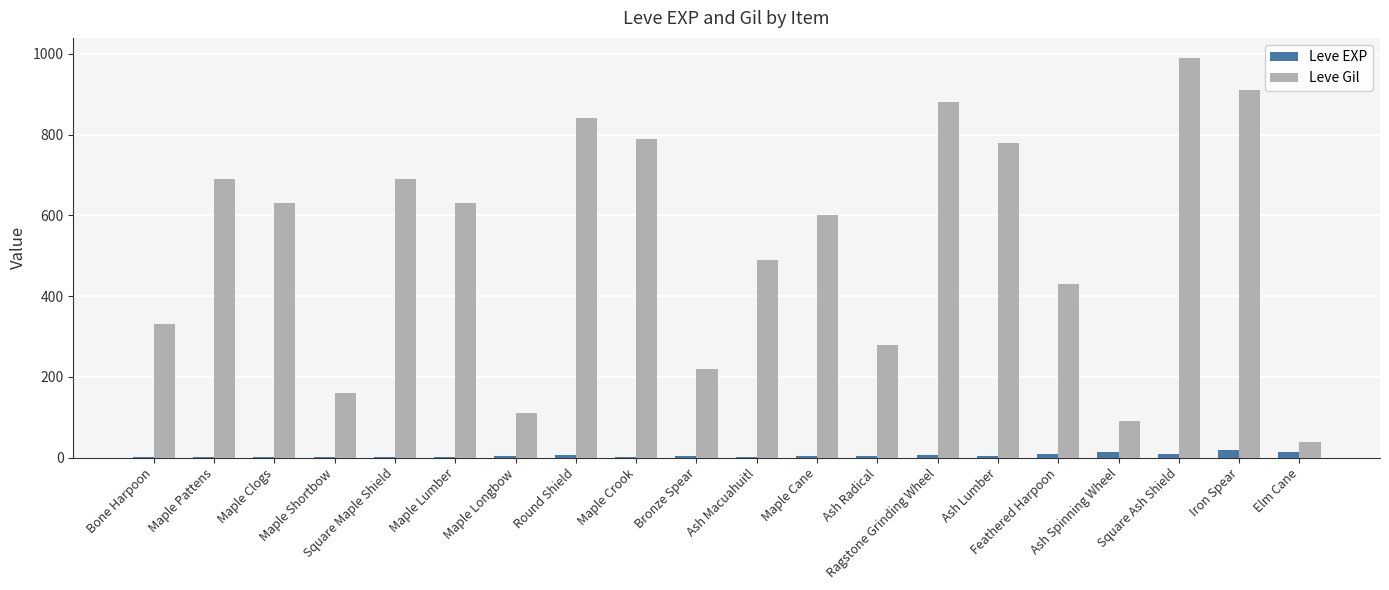

Are the bars horizontal?

No